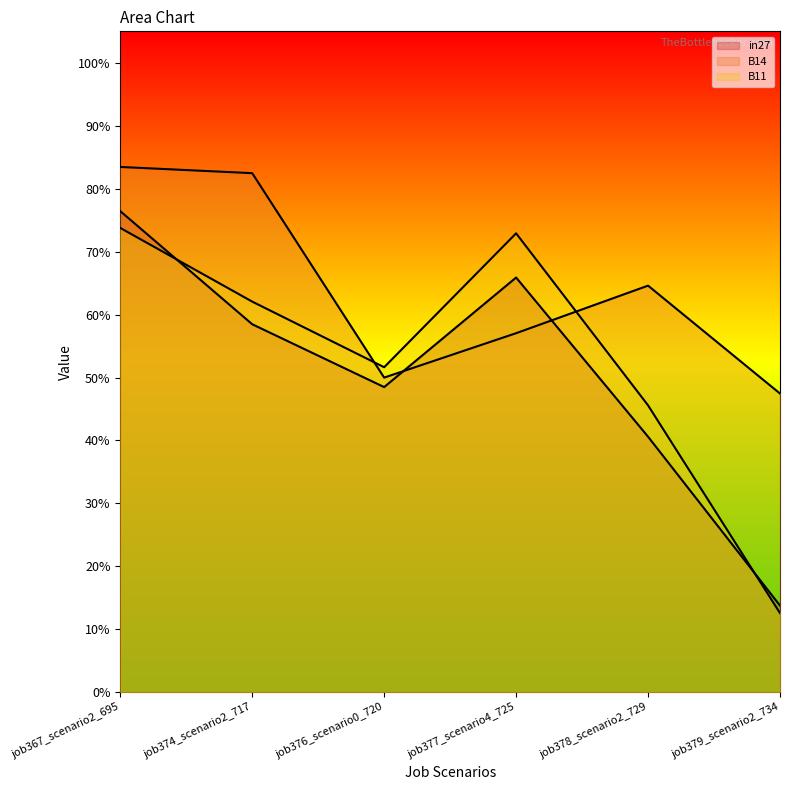

What are all the series names shown in the legend?

in27, B14, B11